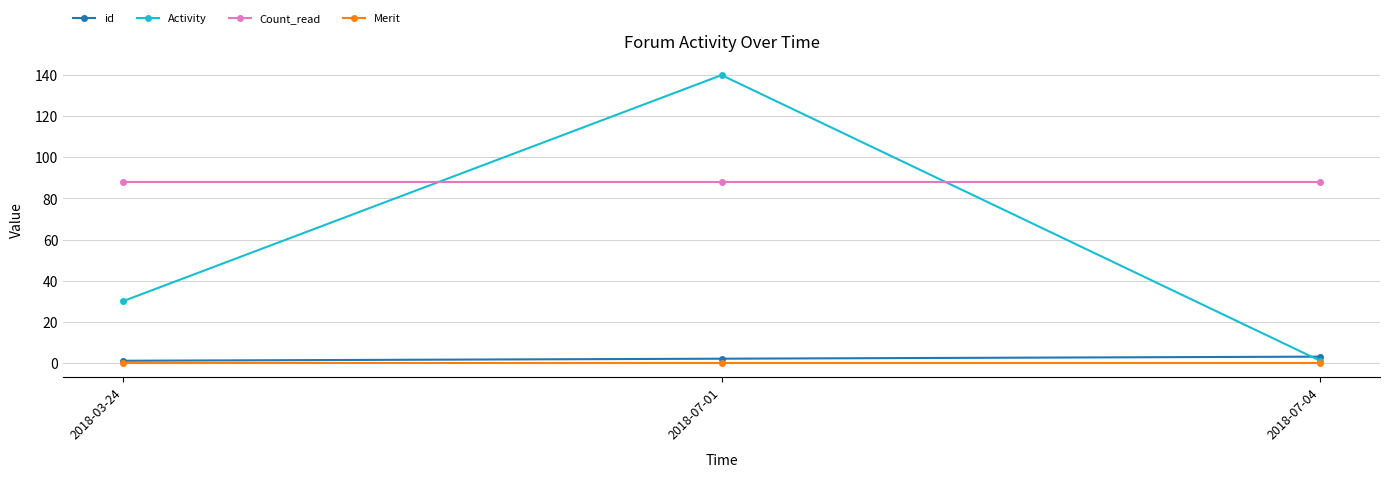

At which category does the chart reach its peak across all series?

2018-07-01